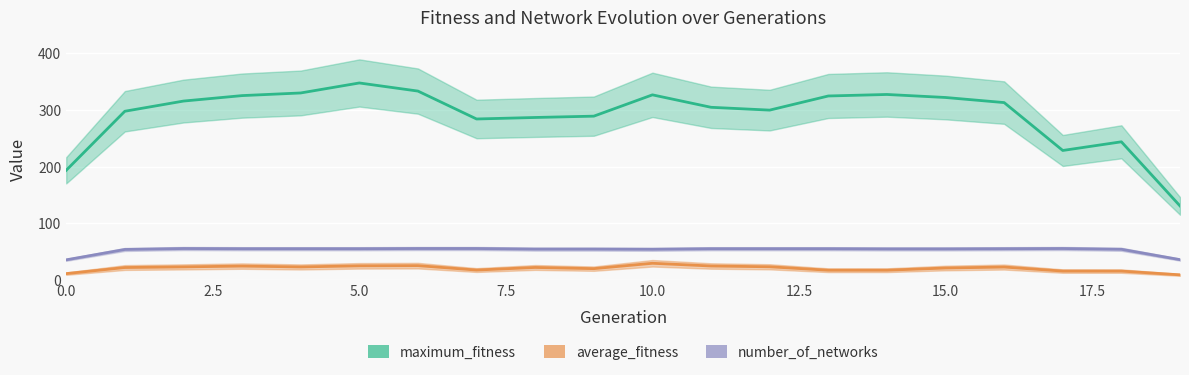

Reading right to left, transcribe all the data shown in this chart.

maximum_fitness: 130.3	243.7	228.3	313.0	322.0	327.3	324.7	299.7	304.7	326.7	289.0	286.7	284.0	333.3	347.7	330.0	325.3	315.7	297.7	193.3
average_fitness: 8.5	15.1	15.2	22.3	20.6	16.7	16.7	22.7	24.1	28.9	19.4	21.5	17.0	24.7	24.4	22.5	24.0	22.5	21.4	10.6
number_of_networks: 35.3	53.7	55.0	54.7	54.3	54.3	54.7	54.7	54.7	53.7	54.0	54.0	55.0	55.0	54.7	54.7	54.7	55.0	53.3	35.0